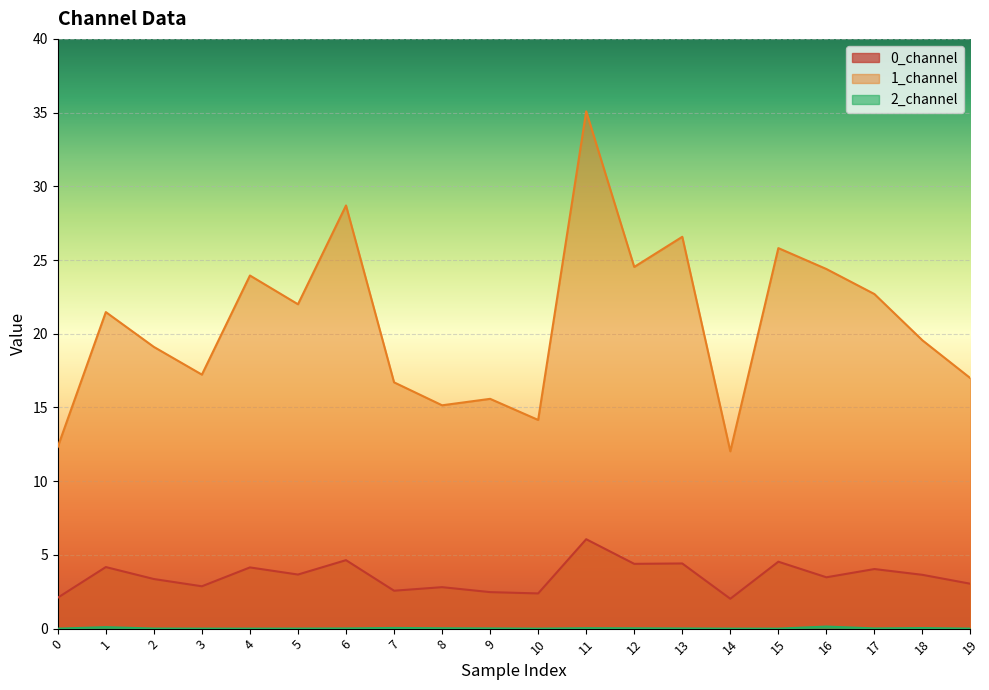

At which category does the chart reach its minimum across all series?

15